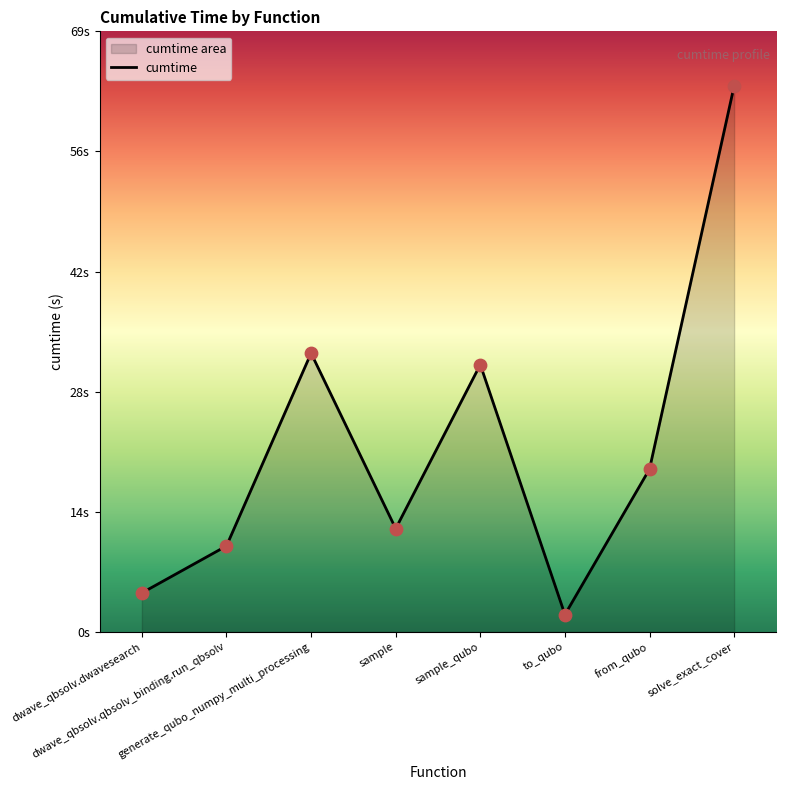

Between sample and generate_qubo_numpy_multi_processing, which is larger?

generate_qubo_numpy_multi_processing